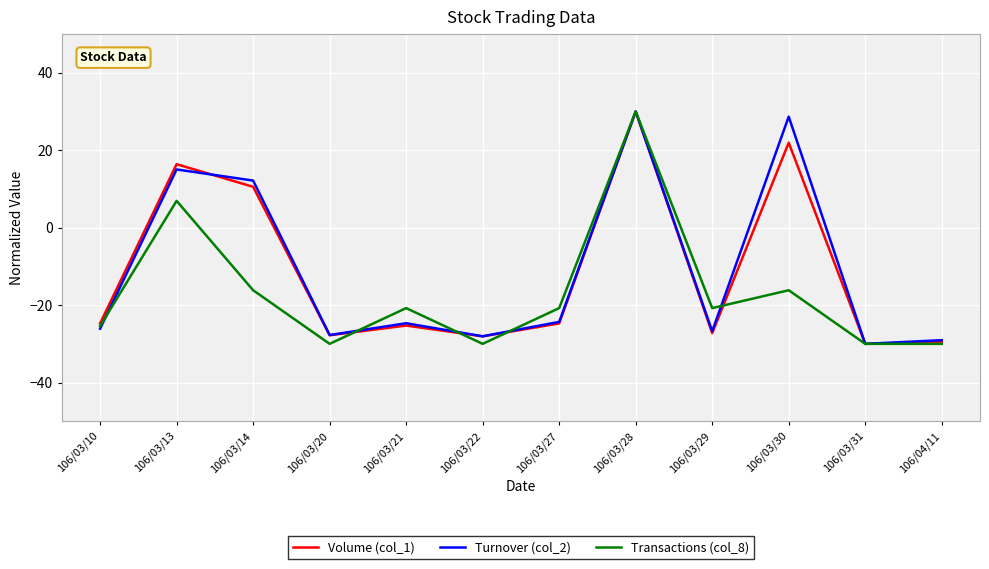

How many interior local valleys does the Turnover (col_2) series have?

4